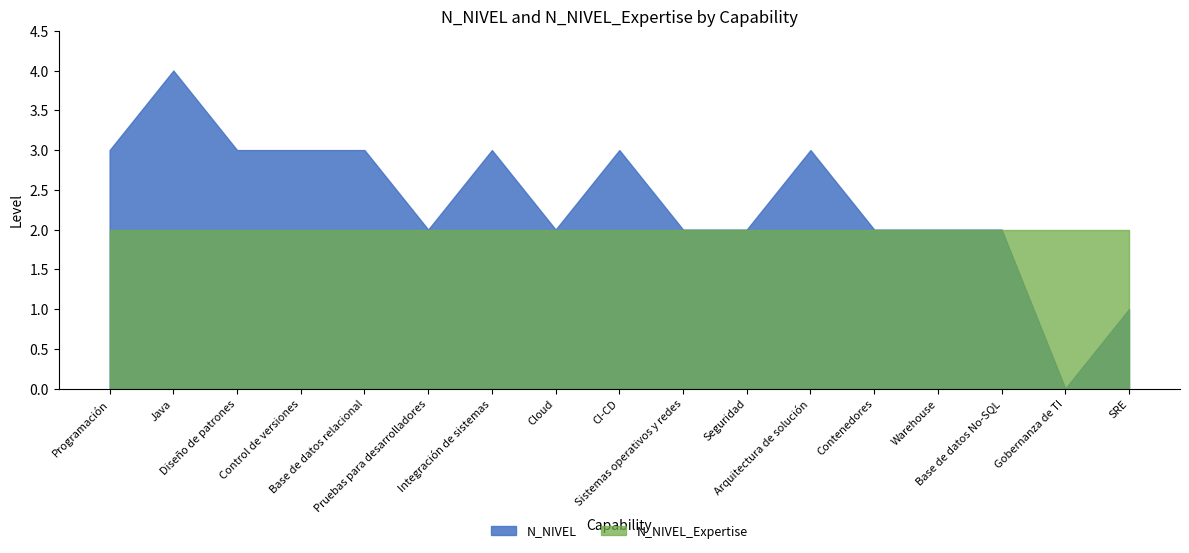

Which series changed the most between Java and Diseño de patrones?

N_NIVEL